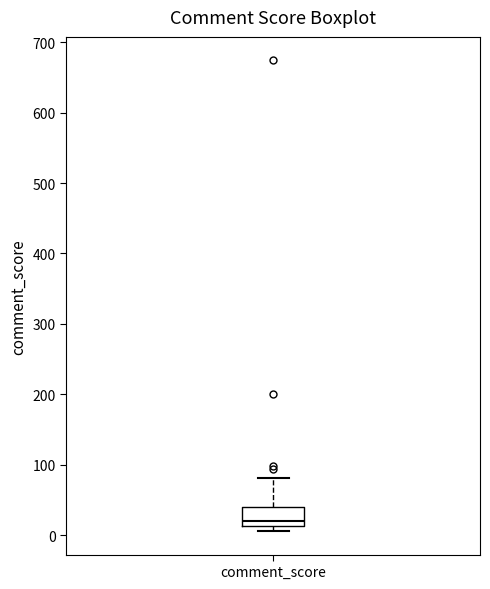

Where is the lower edge of the box for comment_score on the y-axis? The values are not printed on the chart, so give them approximately, as read against the axis.

10